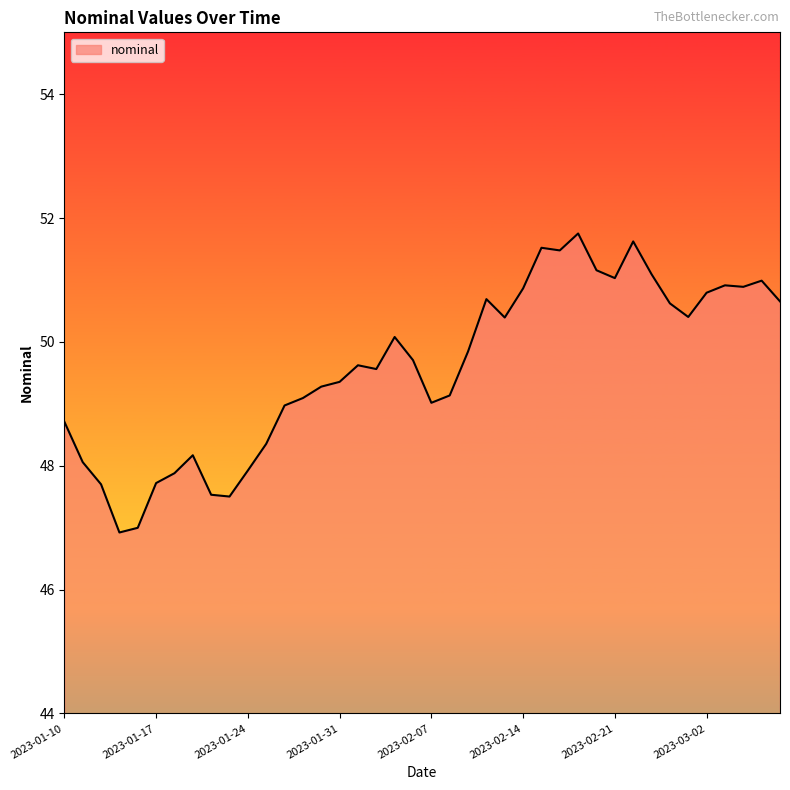

What is the difference between the maximum and minimum values?

4.8